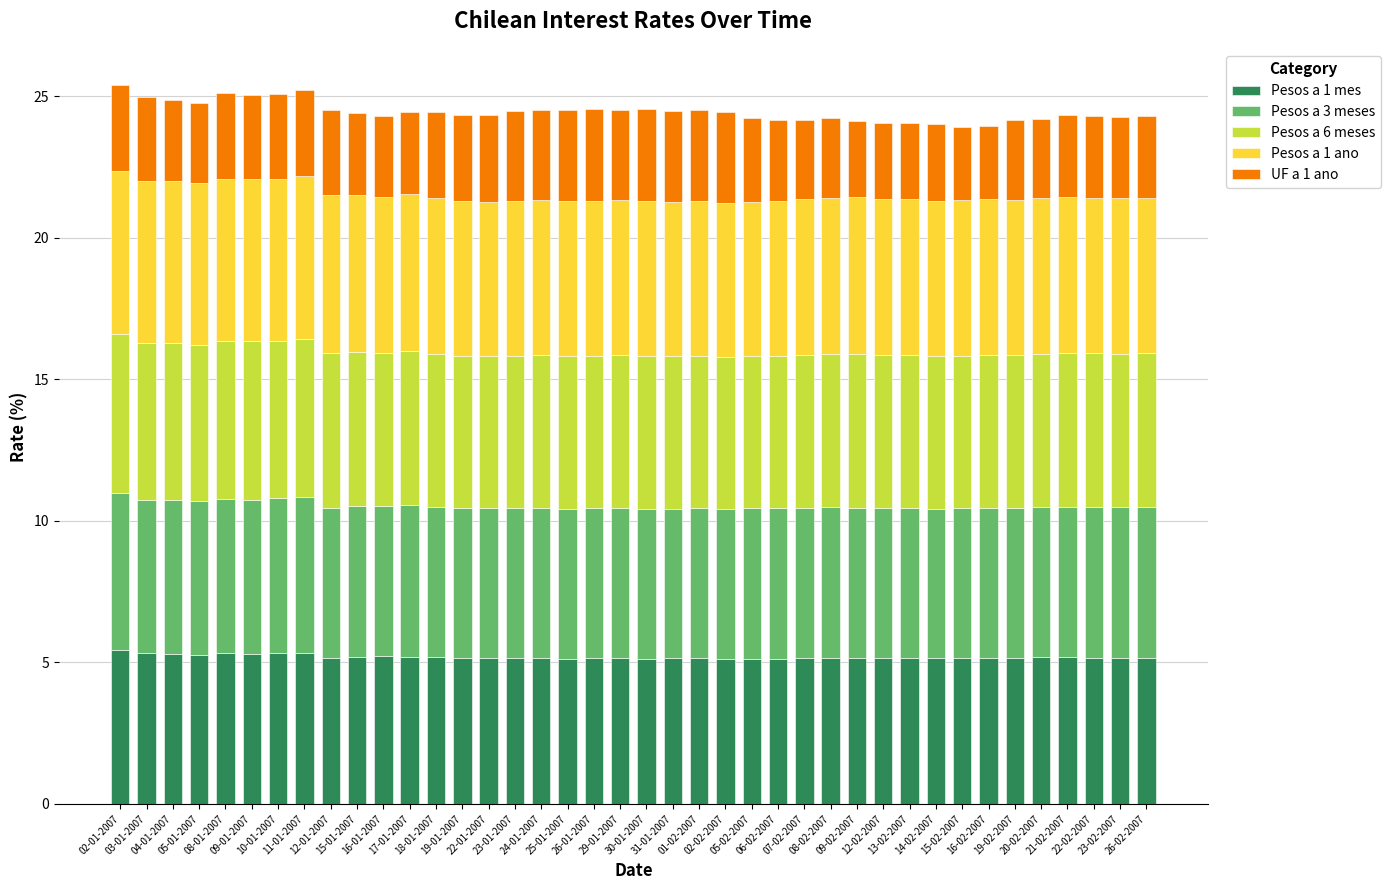

What is the highest value of the Pesos a 1 mes series?

5.4